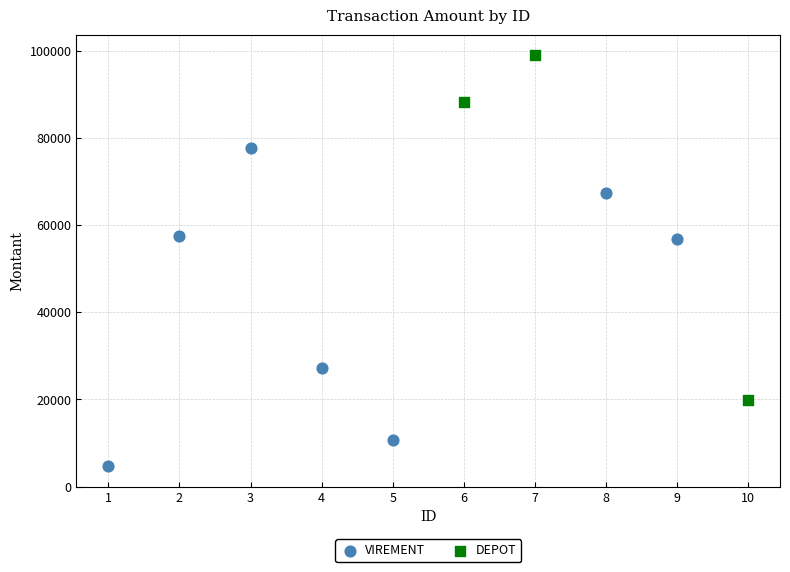

Which series contains the lowest Y value?

VIREMENT